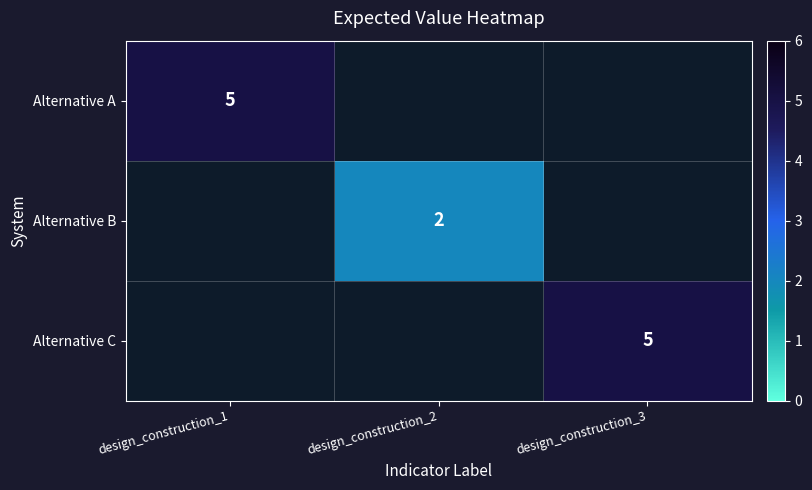

The Alternative B series shows 3 at design_construction_2. True or false?

False